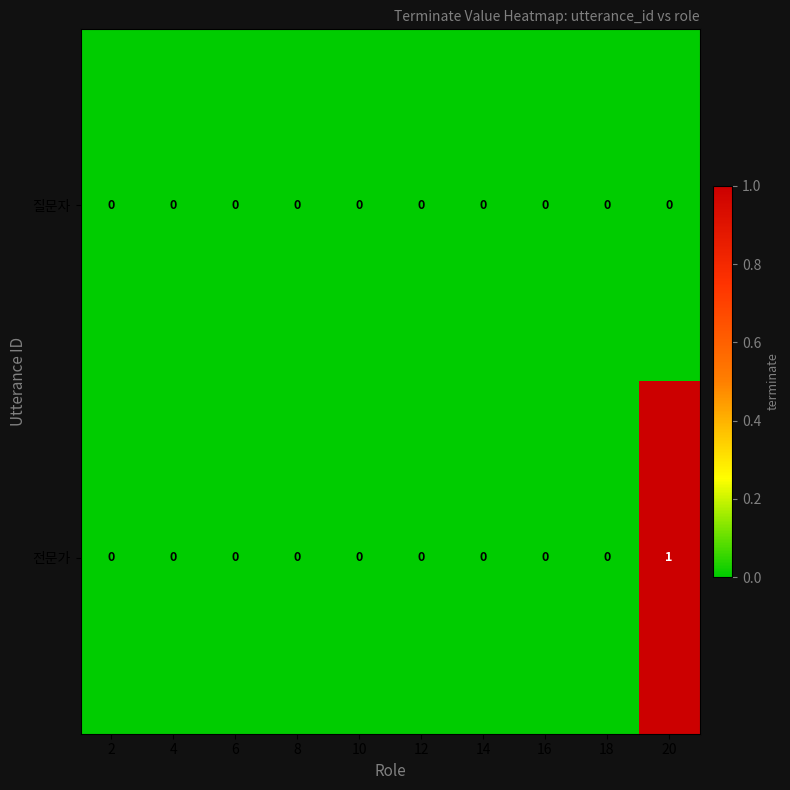

Which series has the largest range (max minus min)?

전문가